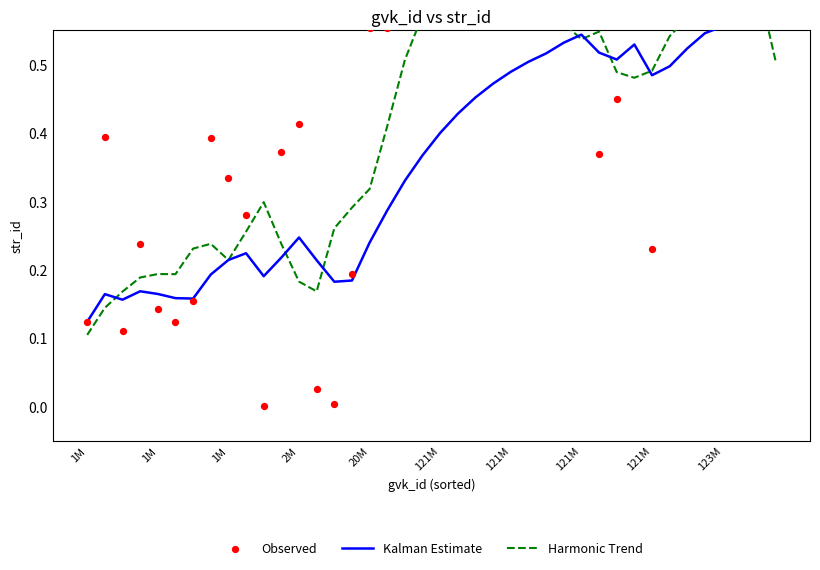

At how many categories does at least one series exceed 0?

40